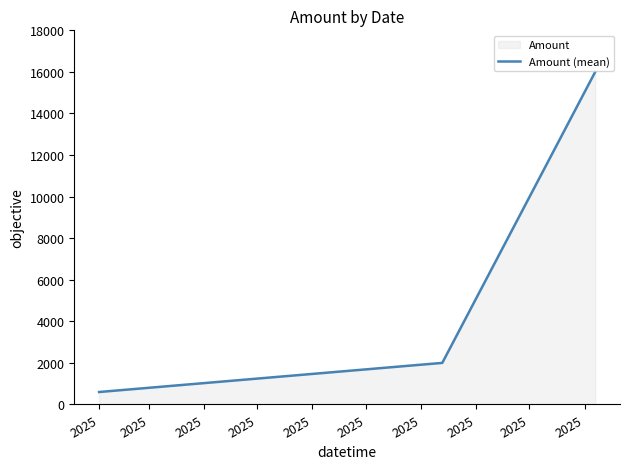

What is the maximum value shown in the chart?

15999